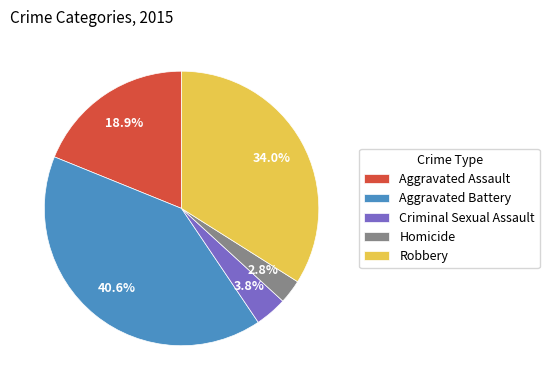

Is there a majority slice in this chart?

No